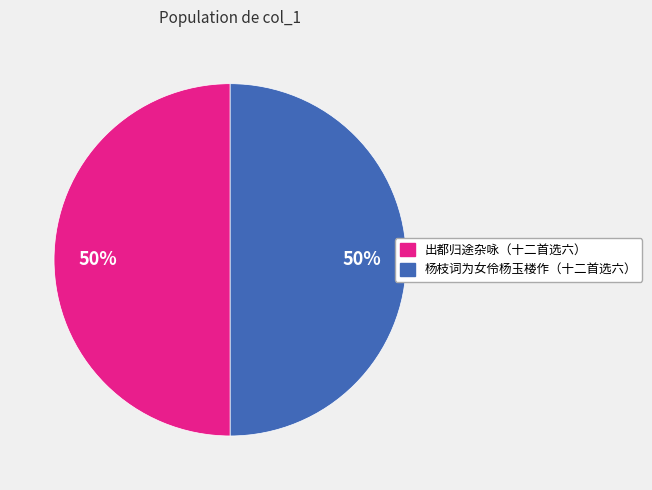

Is the sum of 出都归途杂咏（十二首选六） and 杨枝词为女伶杨玉楼作（十二首选六） greater than half?

Yes